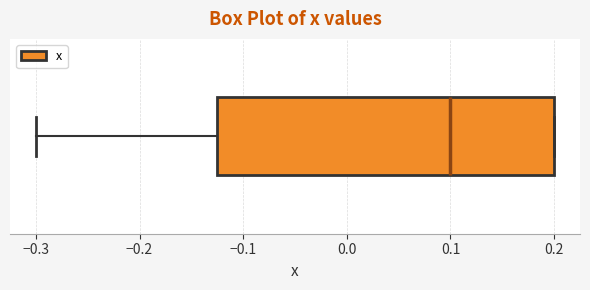

Transcribe this box plot: give where the median line is, the range the box spans, and where the two whiskers end, as read against the x-axis. The values are not printed on the chart, so give them approximately, as read against the axis.

median 0.10, box -0.12 to 0.20, whiskers -0.30 to 0.20